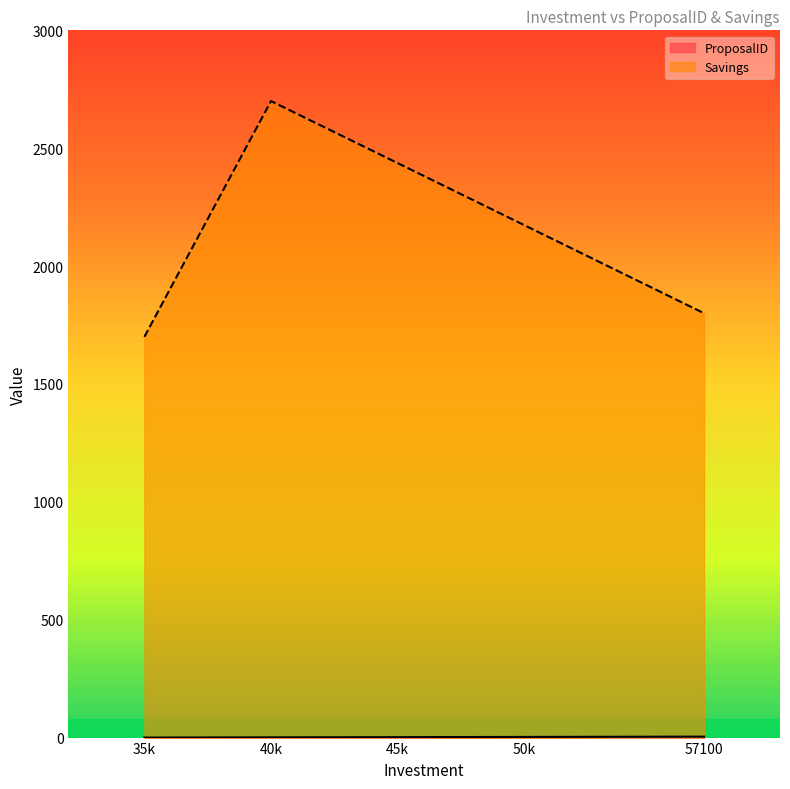

At how many categories does at least one series exceed 380?

3